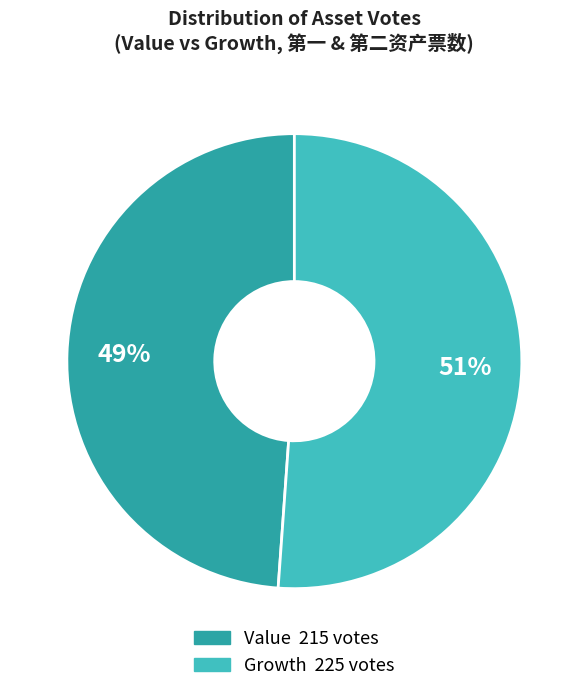

How many segments does this pie chart have?

2